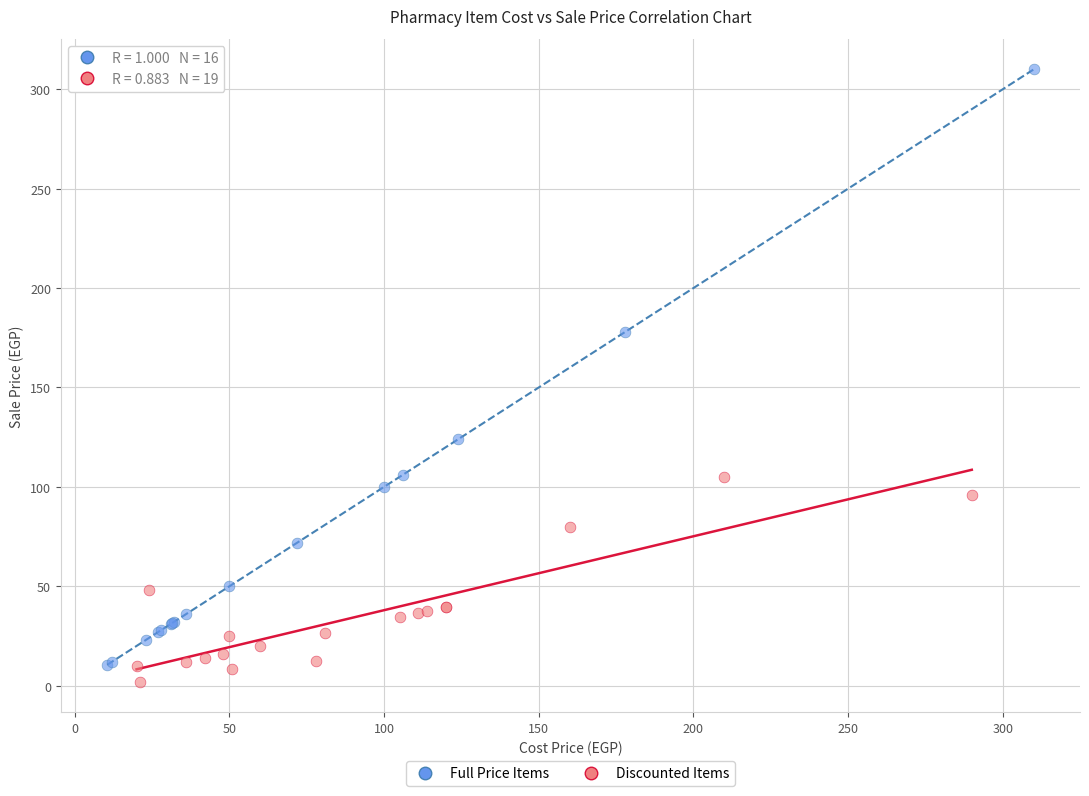

Which series reaches the maximum Y coordinate?

Full Price Items